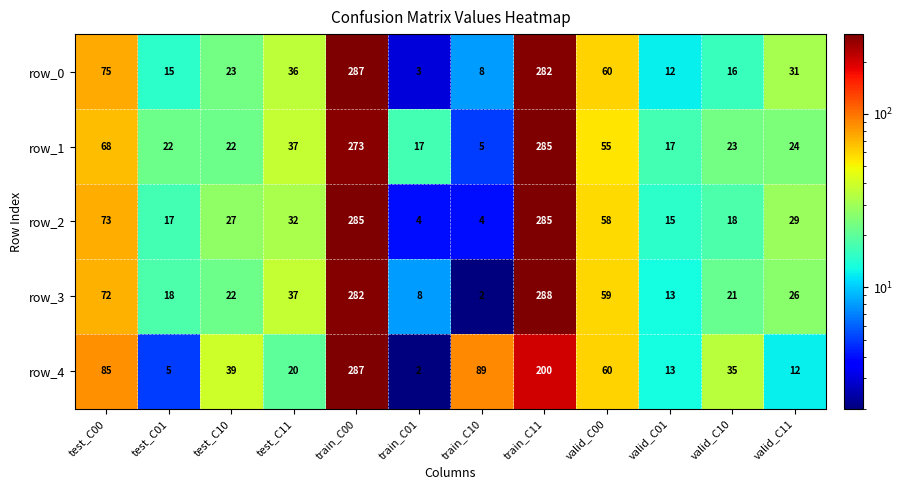

What is the difference between the row_4 values at valid_C00 and valid_C11?

48